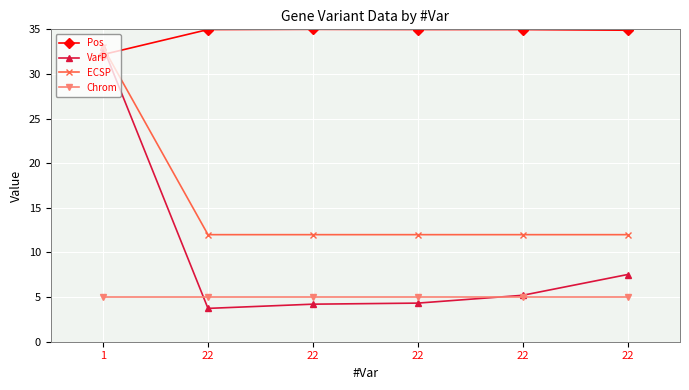

True or false: ECSP and VarP intersect in this chart.

False